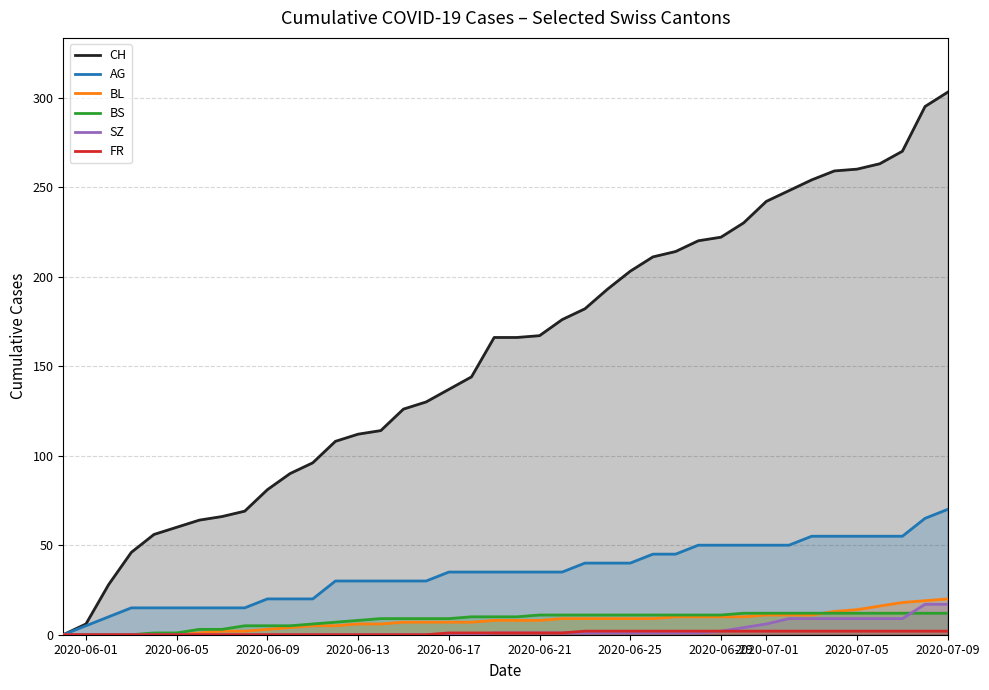

True or false: CH and SZ intersect in this chart.

False